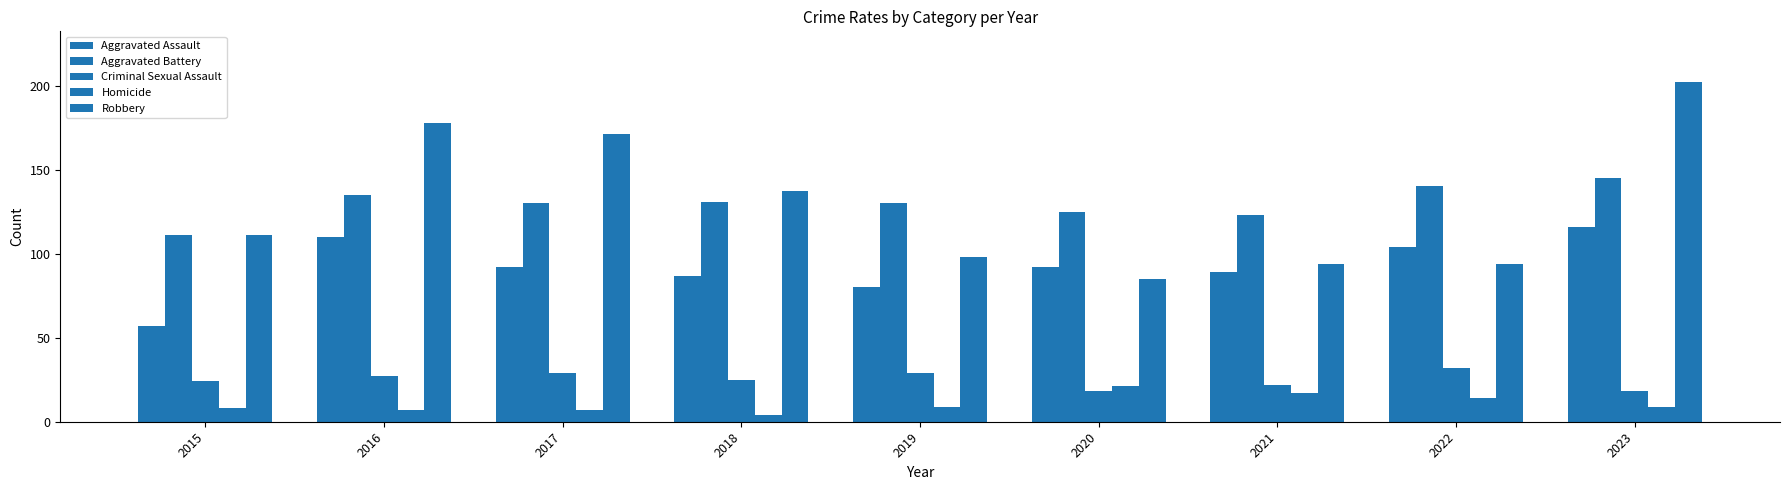

How many bars are there in each group?

5